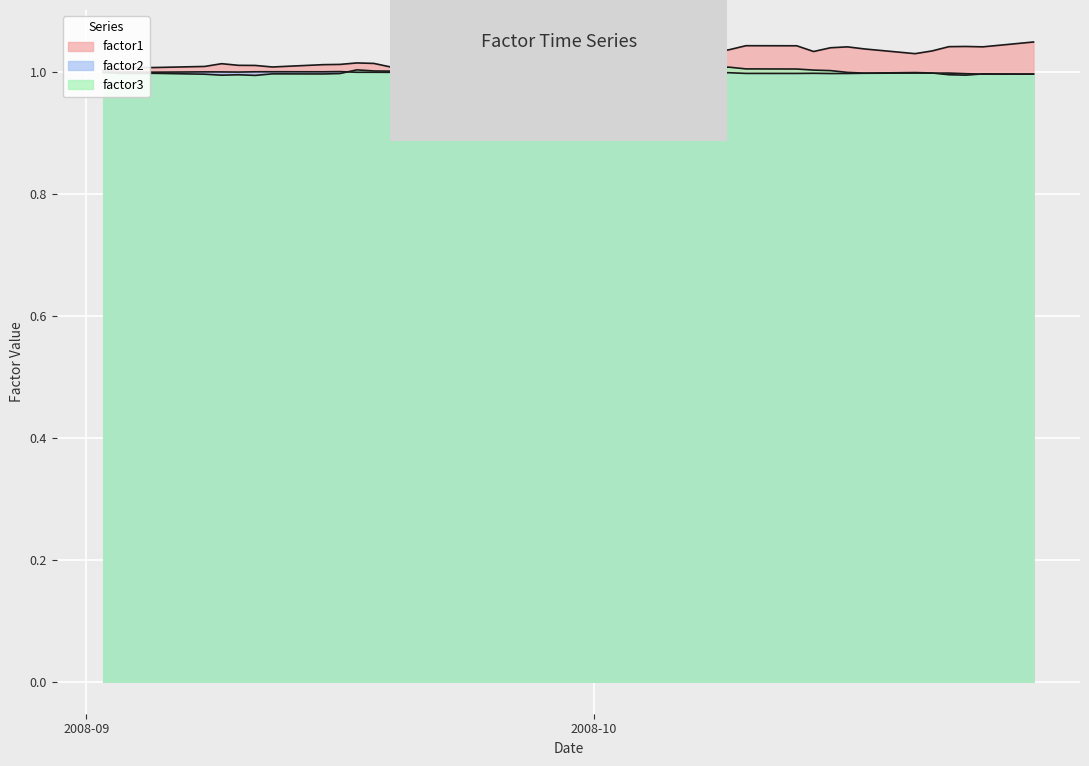

At which label is factor1 closest to 1?

2008-09-02